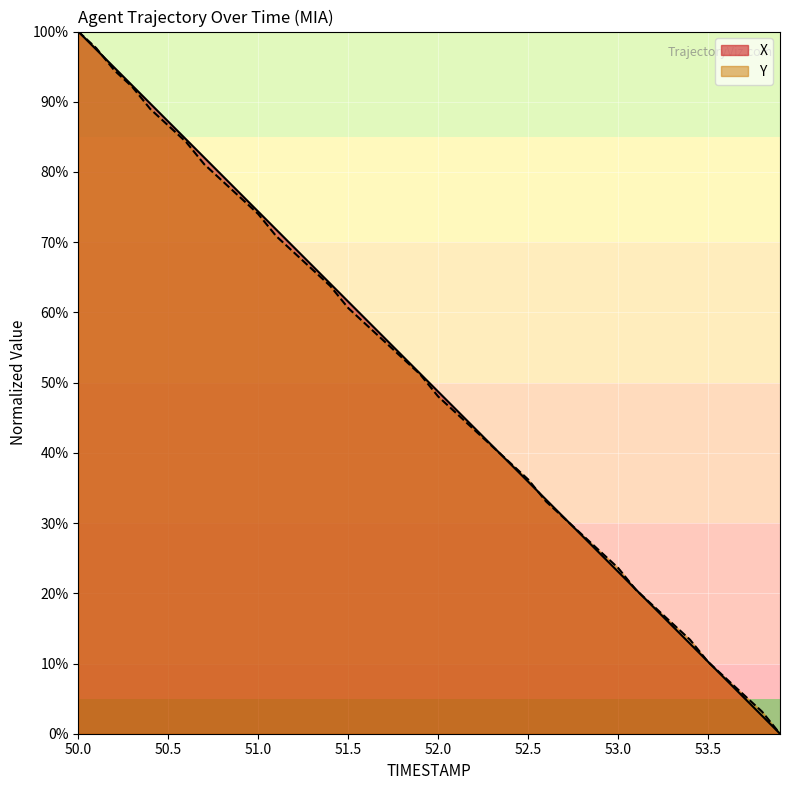

Reading right to left, extract all data points from this chart.

X: 0.0	2.6	5.1	7.7	10.3	12.8	15.4	17.9	20.5	23.1	25.6	28.2	30.8	33.3	35.9	38.5	41.0	43.6	46.2	48.7	51.3	53.8	56.4	59.0	61.5	64.1	66.7	69.2	71.8	74.4	76.9	79.5	82.1	84.6	87.2	89.7	92.3	94.9	97.4	100.0
Y: 0.0	3.1	5.5	7.9	10.2	13.4	15.7	18.1	20.5	23.6	26.0	28.3	30.7	33.1	36.2	38.6	40.9	43.3	45.7	48.0	51.2	53.5	55.9	58.3	60.6	63.8	66.1	68.5	70.9	74.0	76.4	78.7	81.1	84.3	86.6	89.0	92.1	94.5	97.6	100.0